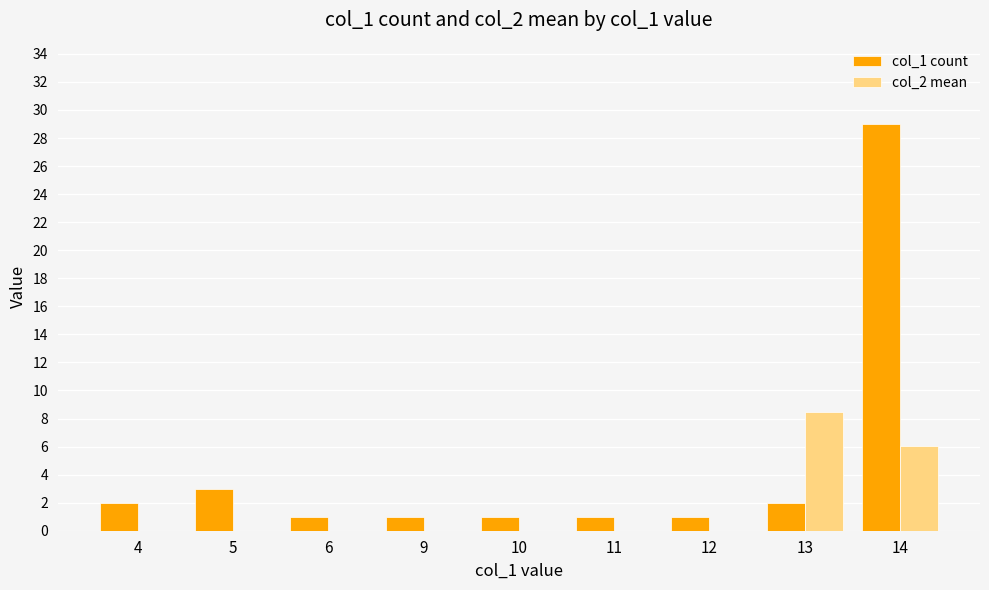

How many groups of bars are there?

9